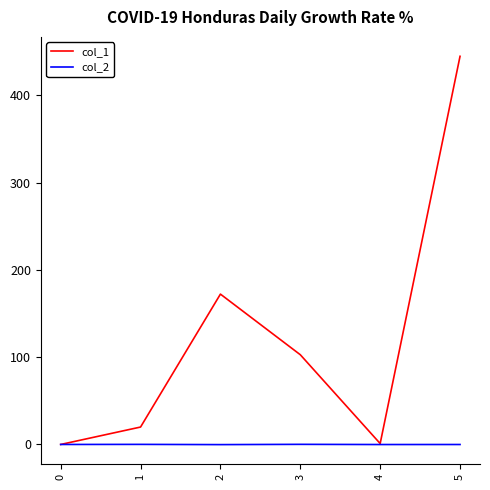

The col_2 series shows 0.0 at 0. True or false?

True